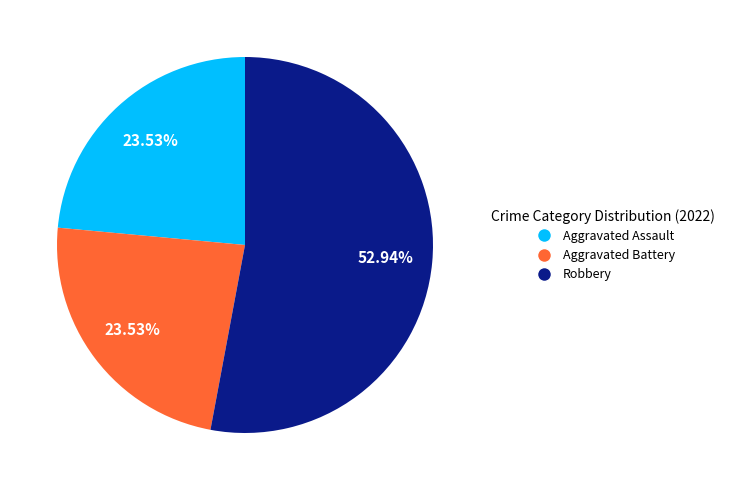

Does Robbery account for over 50% of the chart?

Yes